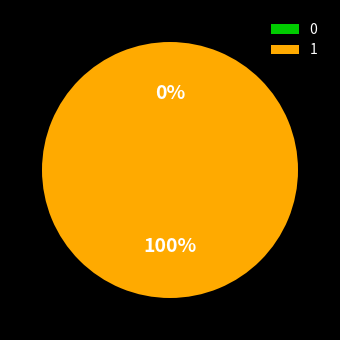

True or false: 0 accounts for 1% of the total.

False